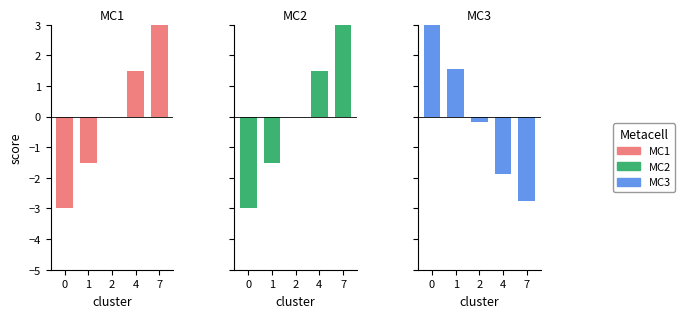

What is the value of the MC3 bar at the 4th from the left?

-1.9